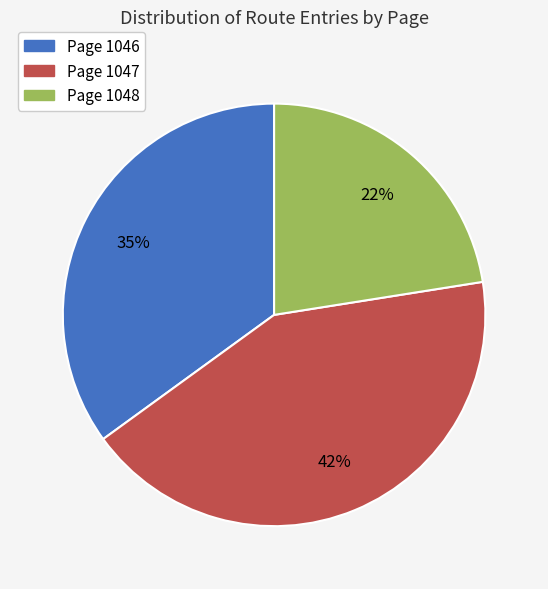

To the nearest percent, what is the average slice percentage?

33%